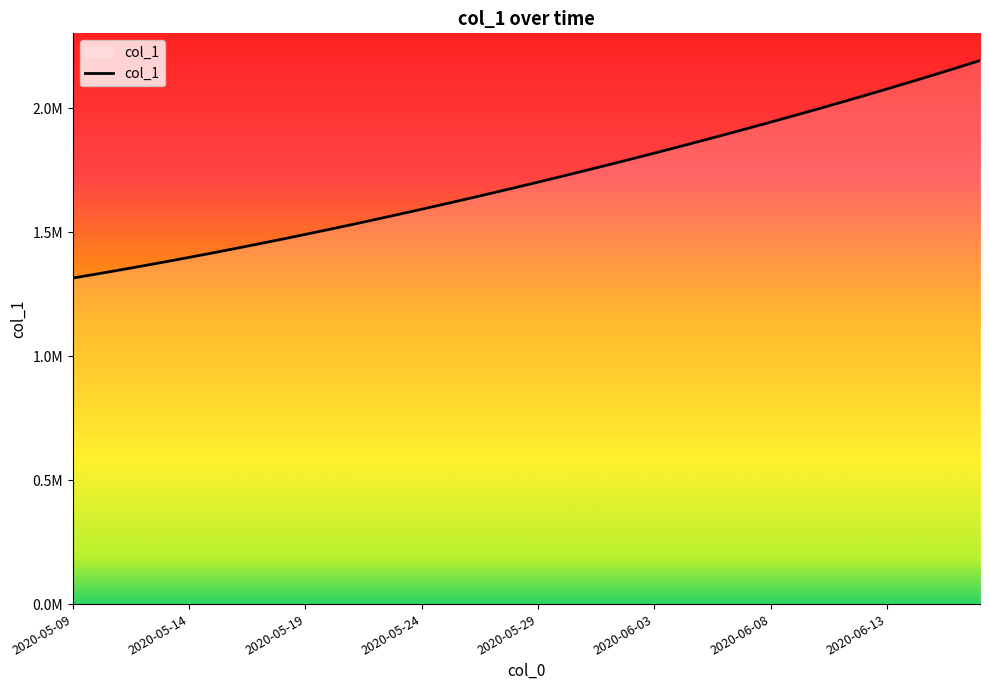

Is this an area chart (filled region under the line)?

Yes